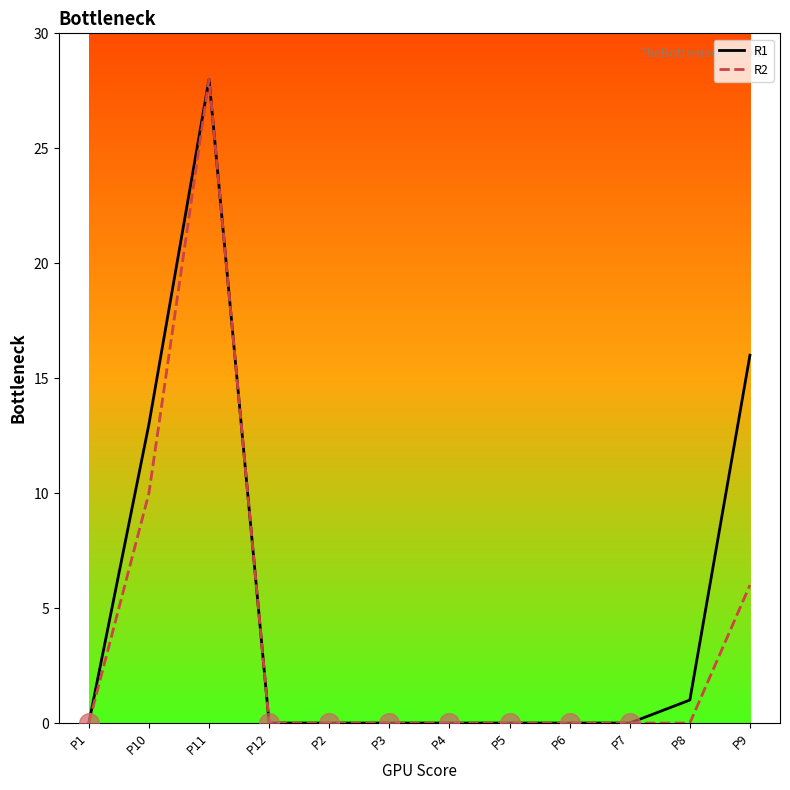

At which category is the sum across all series the highest?

P11